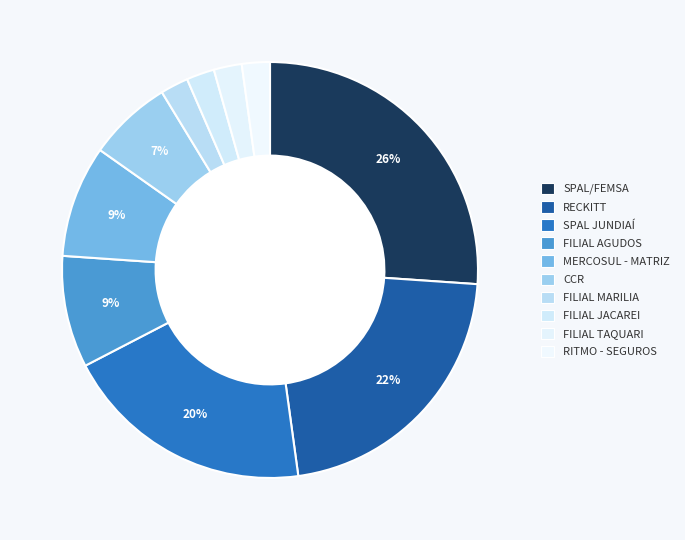

The RITMO - SEGUROS slice represents 8% of the pie. True or false?

False